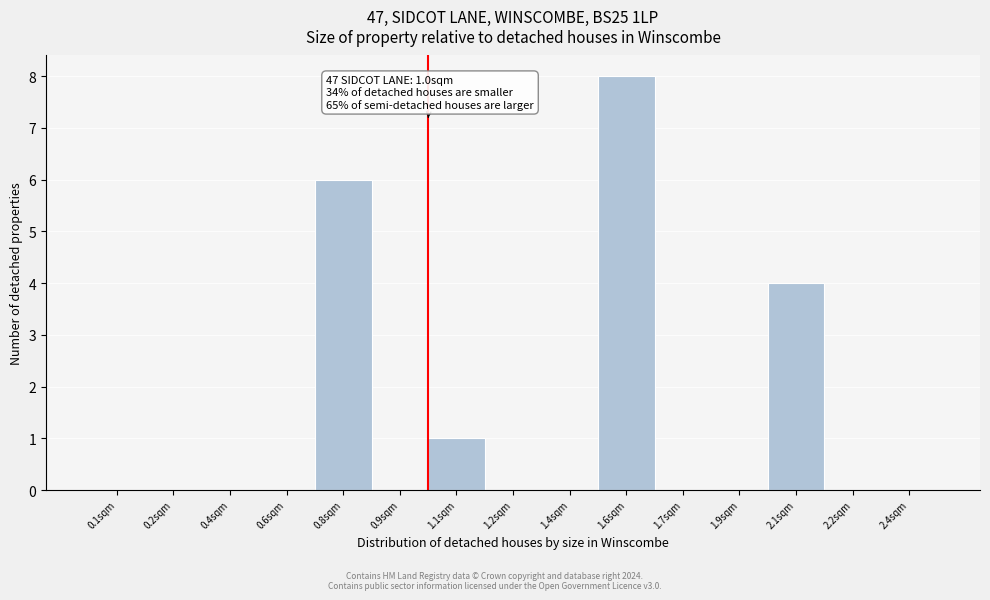

Reading left to right, list all the values displayed in this chart.

0.1sqm=0	0.2sqm=0	0.4sqm=0	0.6sqm=0	0.8sqm=6	0.9sqm=0	1.1sqm=1	1.2sqm=0	1.4sqm=0	1.6sqm=8	1.7sqm=0	1.9sqm=0	2.1sqm=4	2.2sqm=0	2.4sqm=0